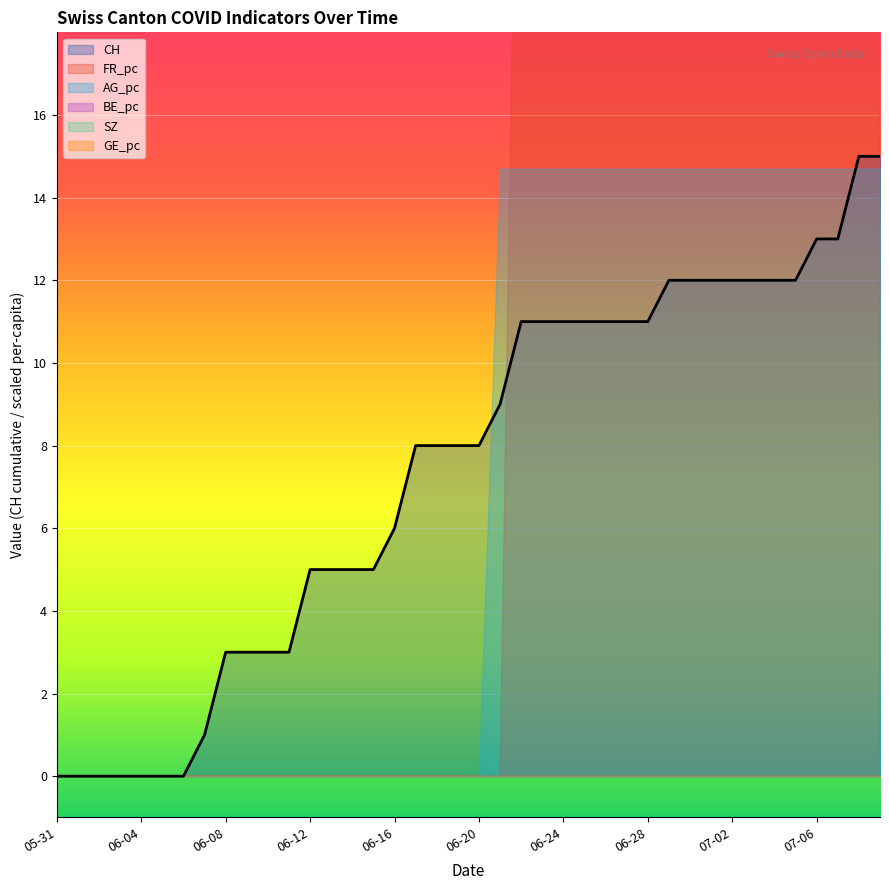

Where is BE_pc nearest to the value 0?

2020-05-31